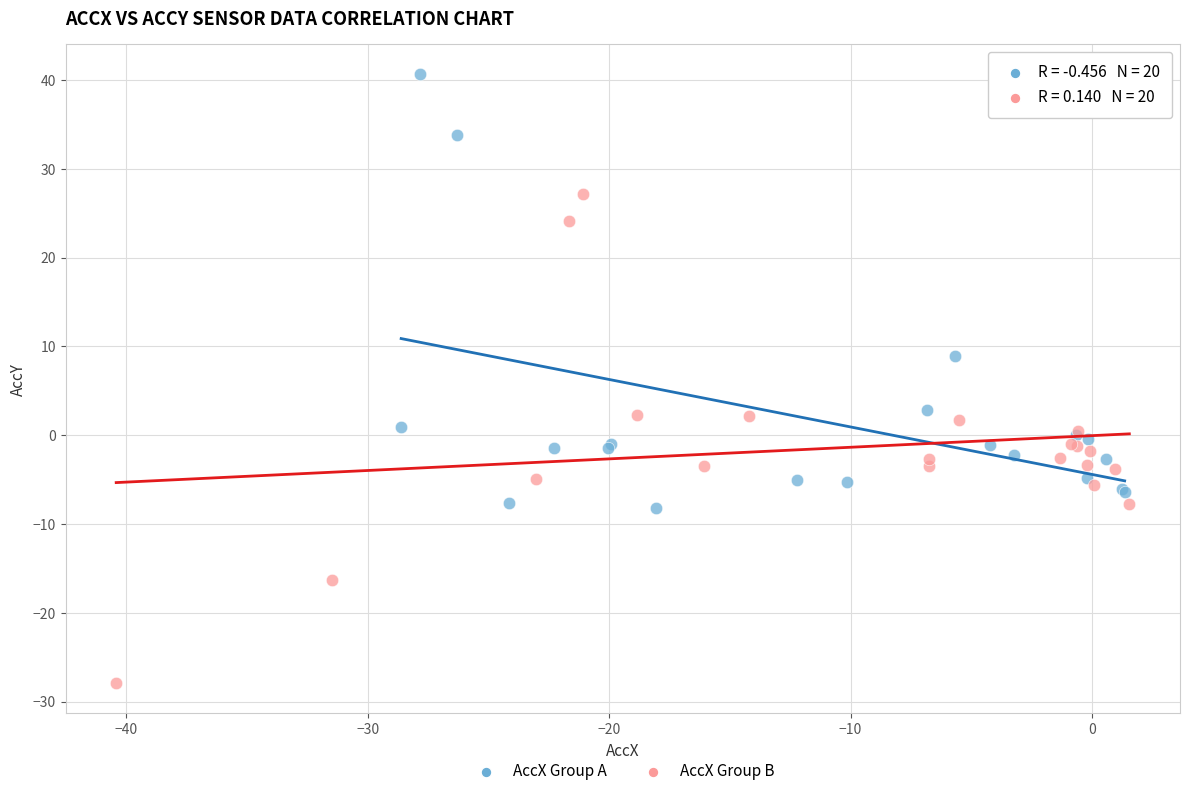

Which series reaches the minimum Y coordinate?

AccX Group B